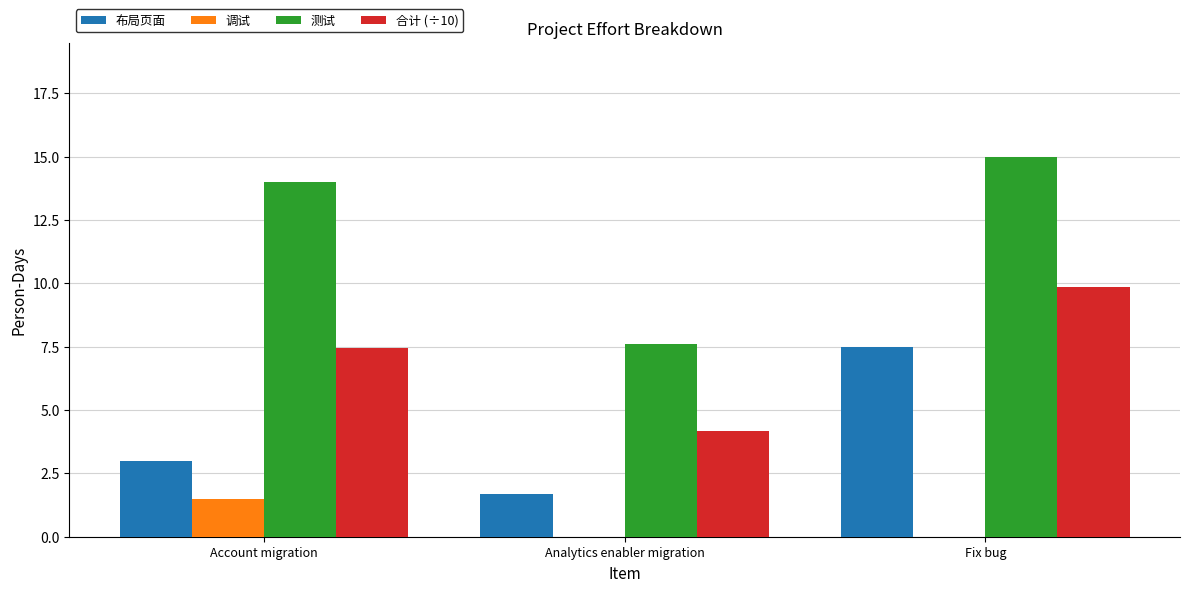

Reading right to left, extract all data points from this chart.

布局页面: 7.5	1.7	3.0
调试: 0.0	0.0	1.5
测试: 15.0	7.6	14.0
合计 (÷10): 9.8	4.2	7.4